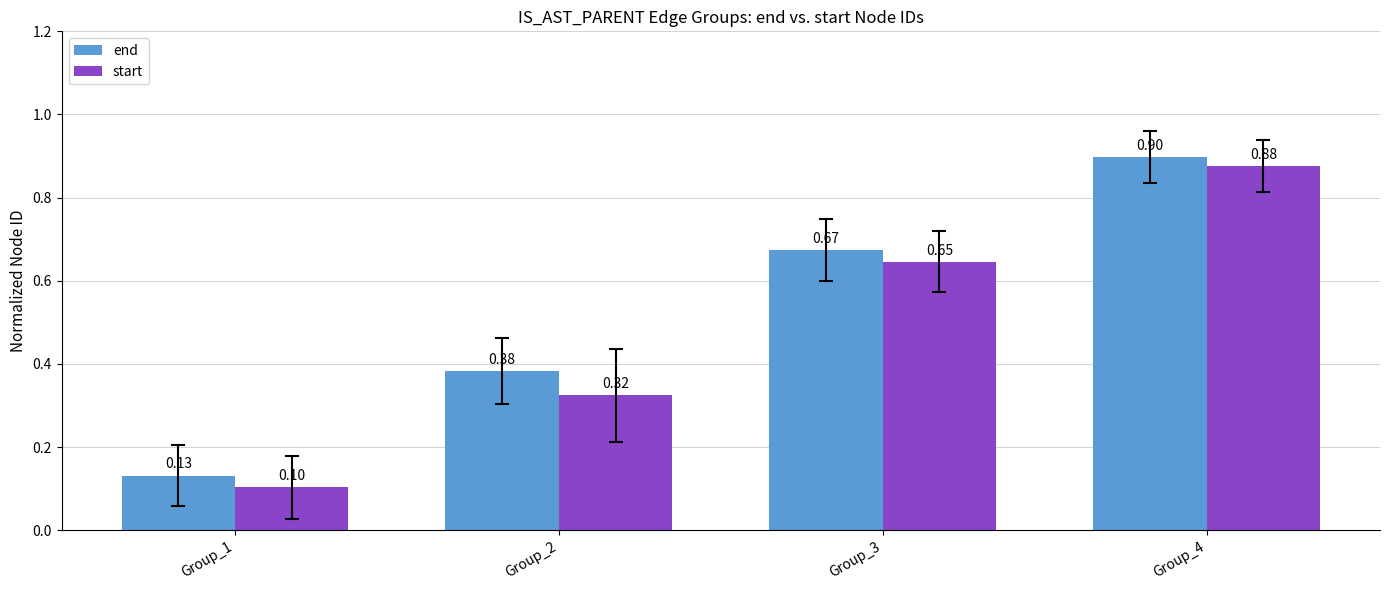

Is it true that start equals 0.3 at Group_3?

False